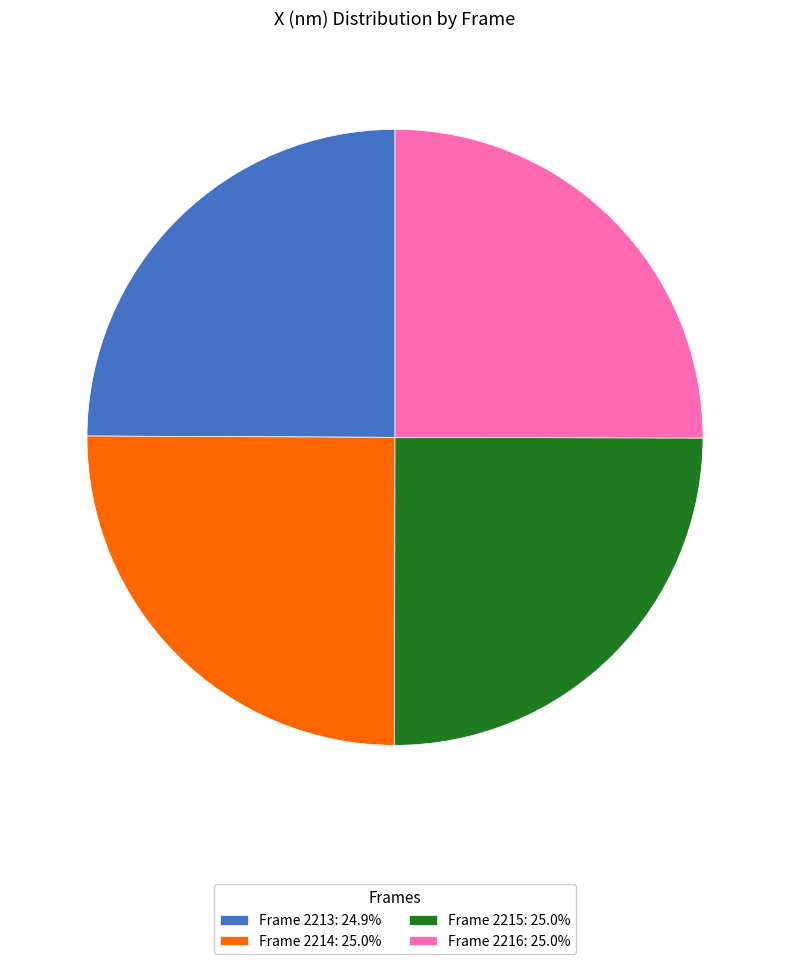

Does Frame 2213: 24.9% represent more than half of the total?

No